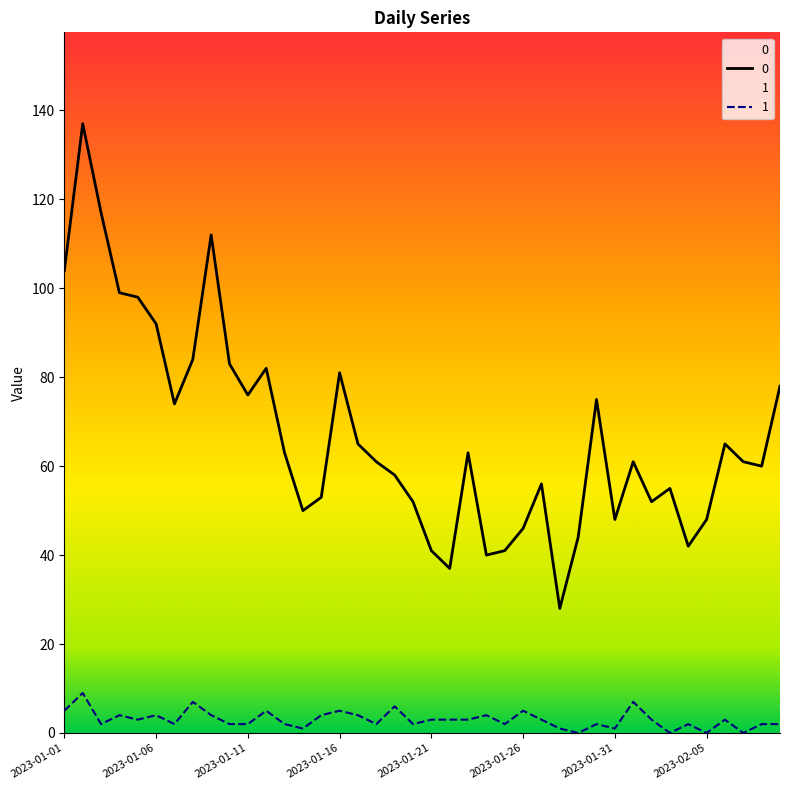

What is the difference between the 0 values at 2023-01-12 and 2023-01-06?

10